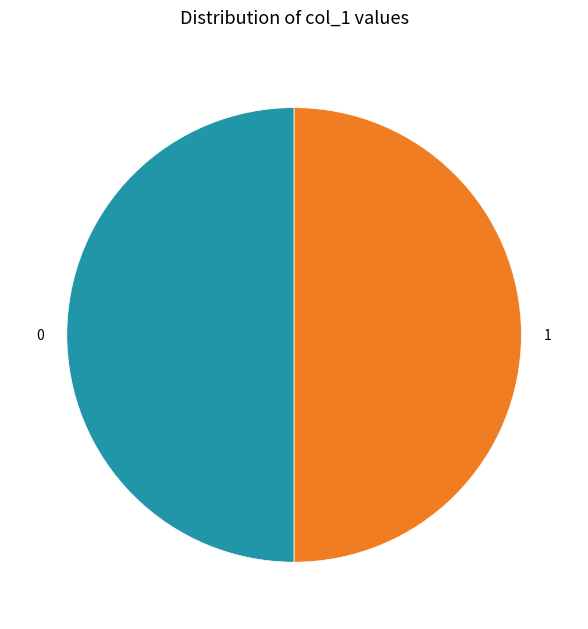

True or false: 0 accounts for 50% of the total.

True